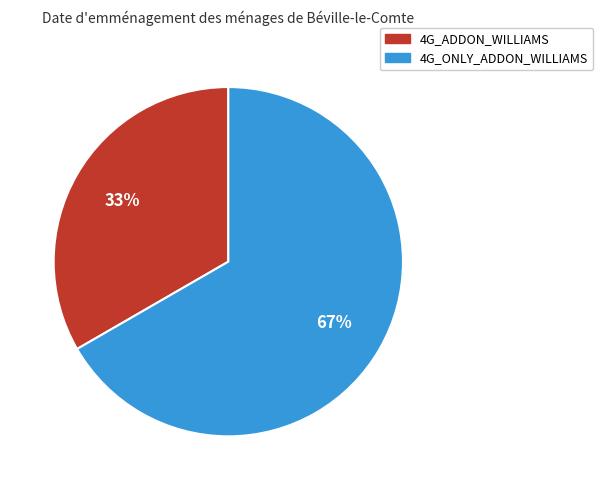

To the nearest percent, what is the combined percentage of 4G_ONLY_ADDON_WILLIAMS and 4G_ADDON_WILLIAMS?

100%